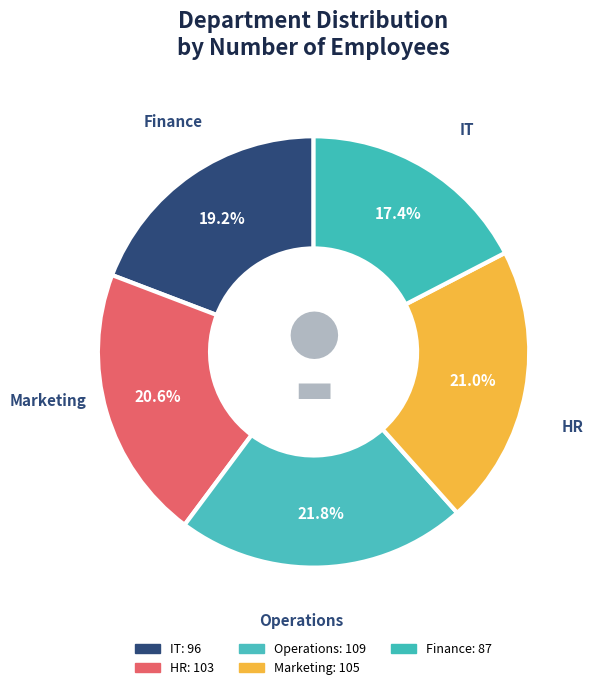

To the nearest percent, what portion does Finance represent?

17%